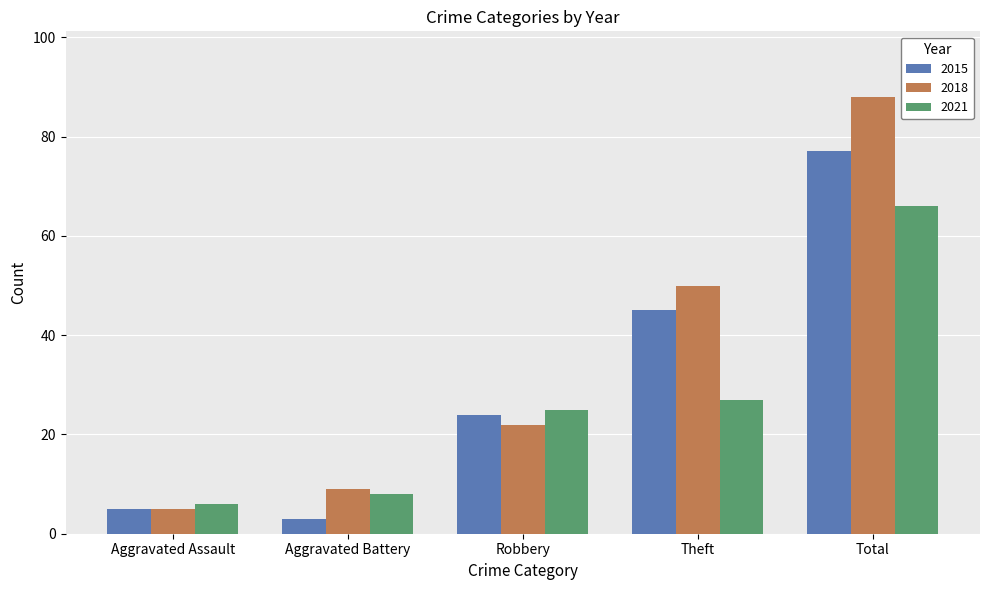

True or false: 2021 has a value of 25 at Robbery.

True